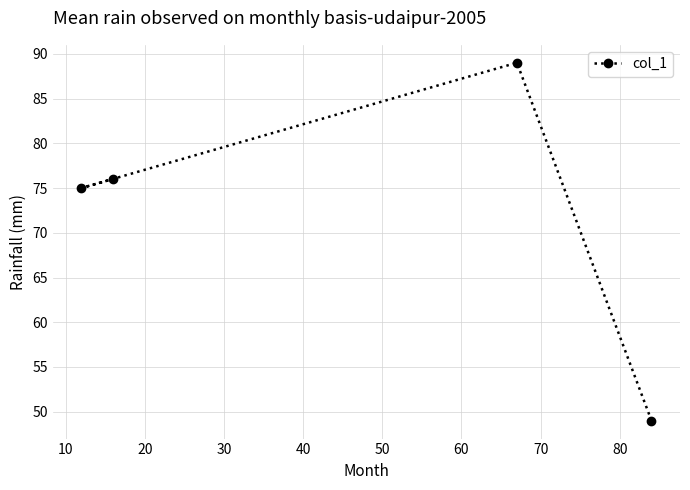

What is the difference between the maximum and minimum values?

40